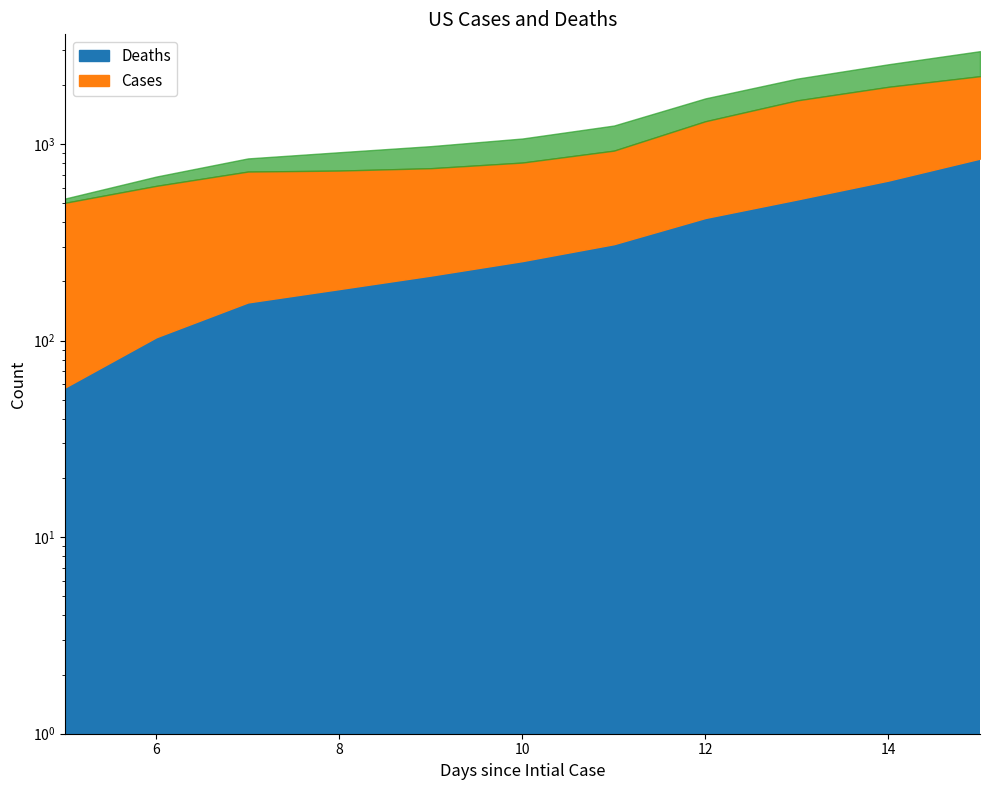

True or false: col_10 (val=9) has more than 1 interior local peaks.

False